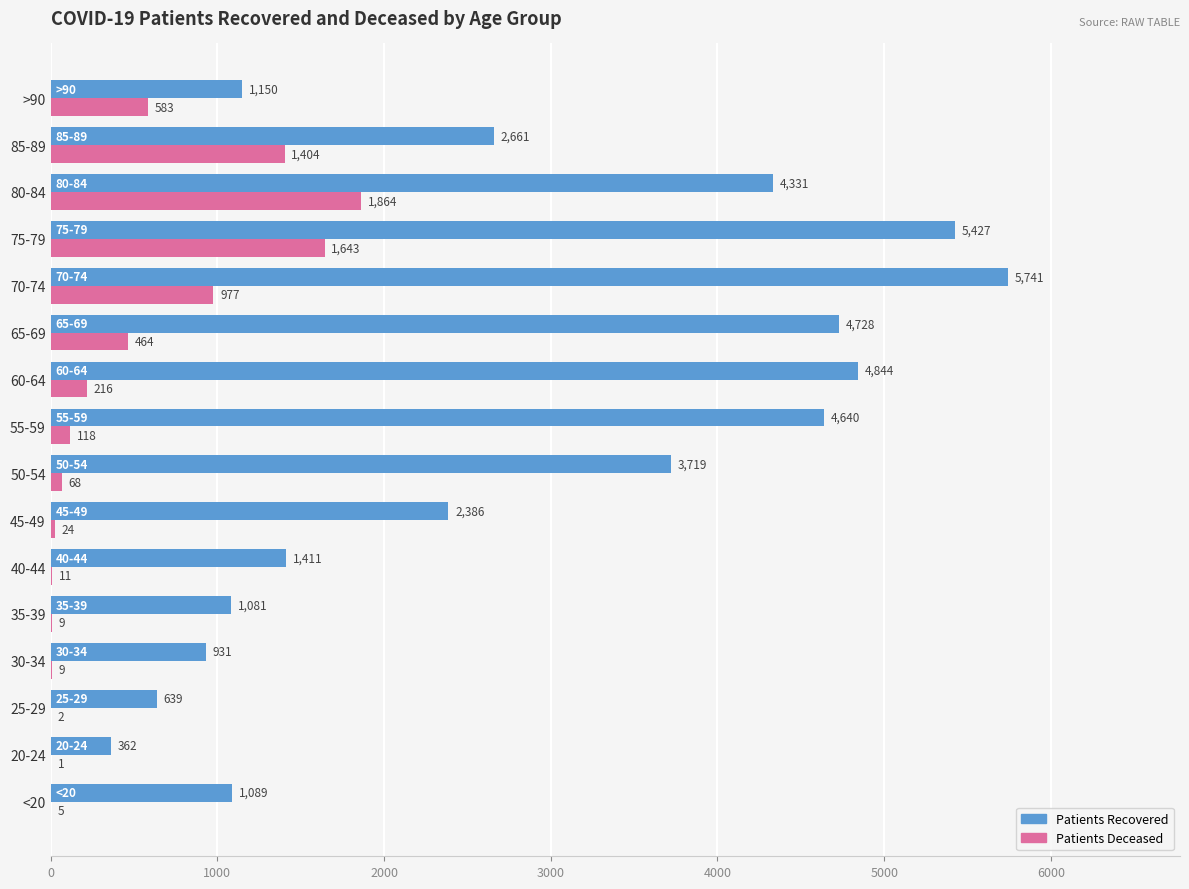

What is the total value across all series at 80-84?

6195